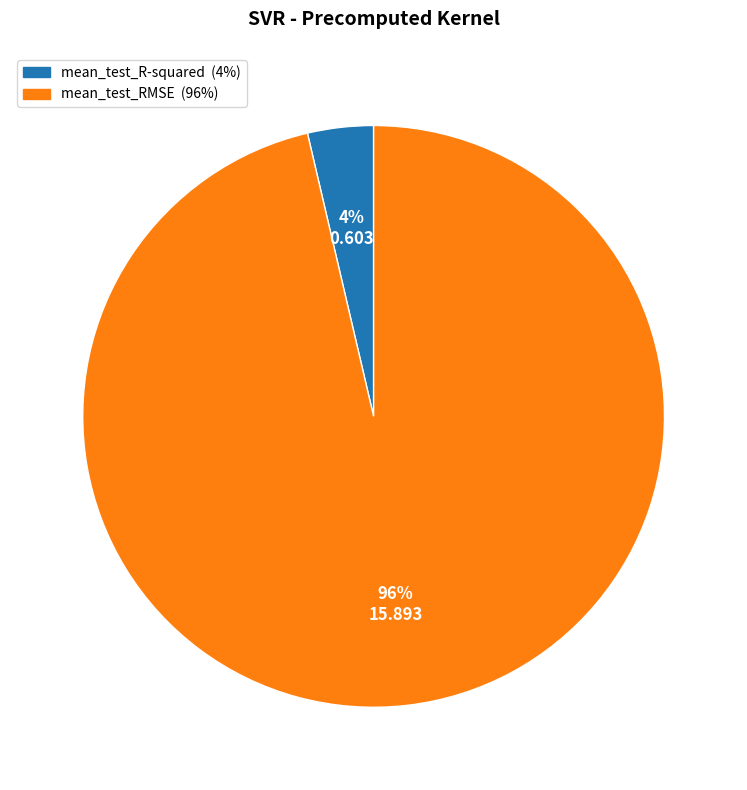

The mean_test_R-squared slice represents 12% of the pie. True or false?

False